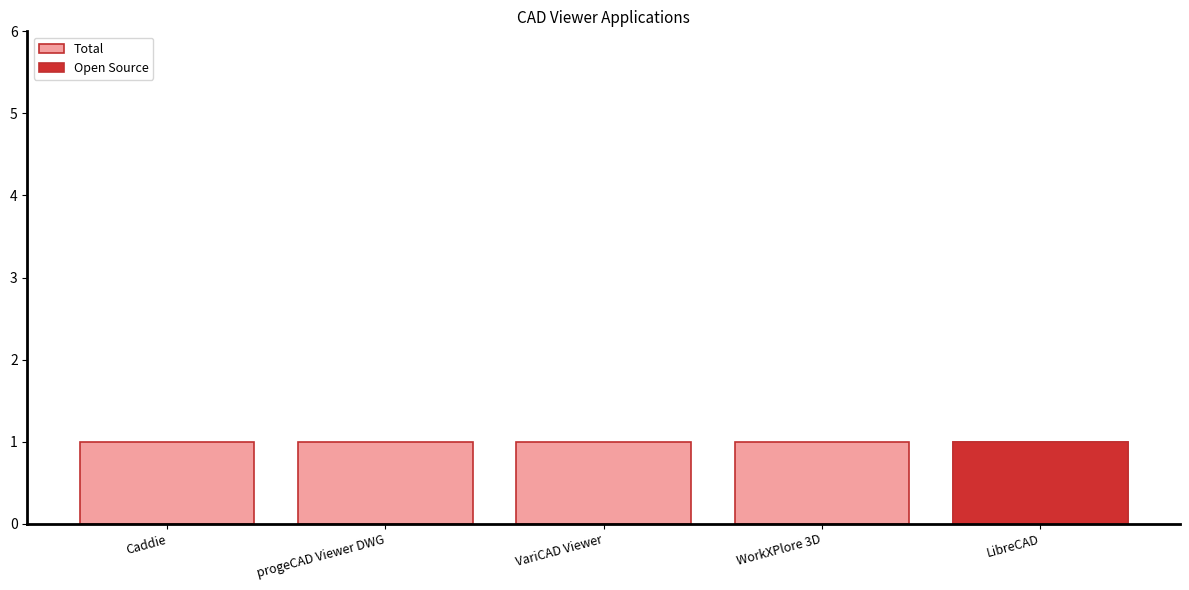

What is the label of the 4th bar from the left?

WorkXPlore 3D